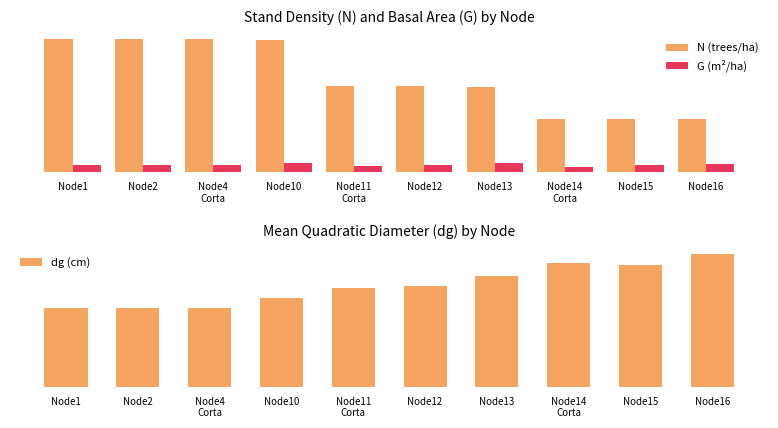

Which series changed the most between Node4
Corta and Node12?

N (trees/ha)